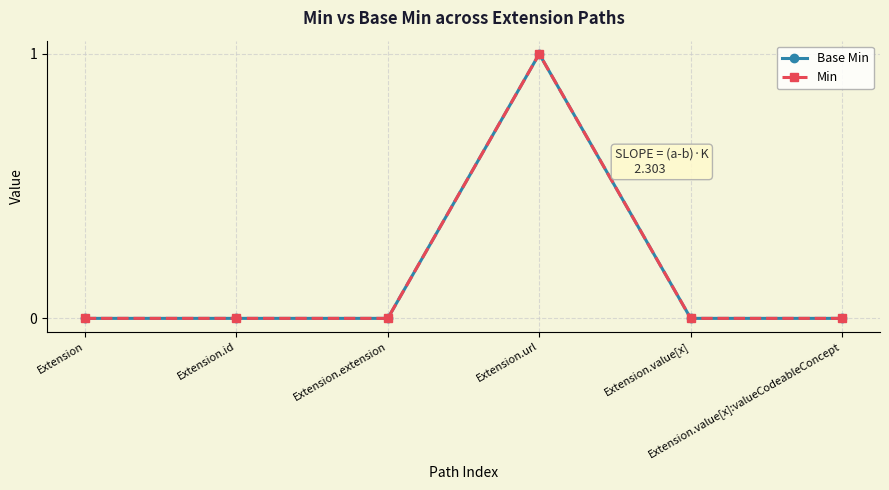

Is this an area chart (filled region under the line)?

No